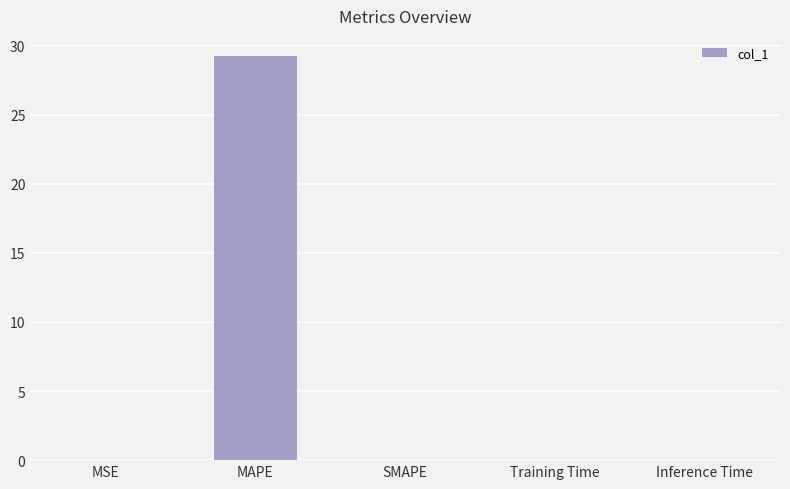

What is the sum of all values?

29.2